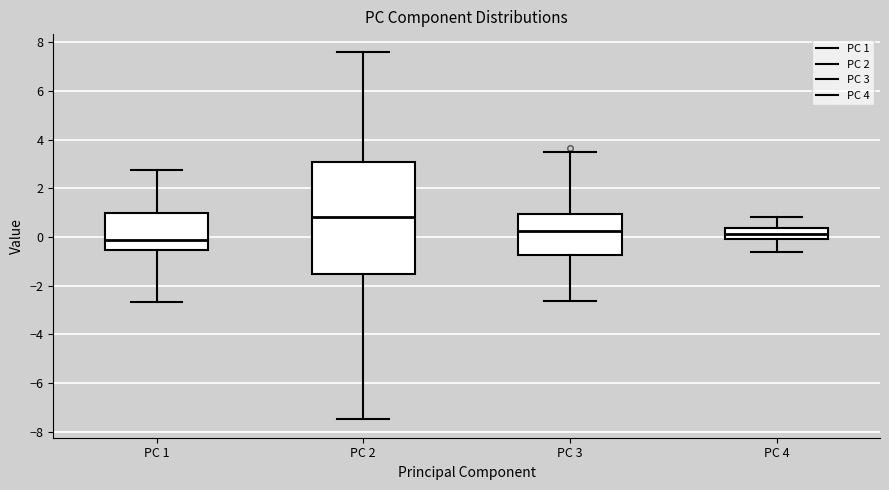

Where is the lower edge of the box for PC 3 on the y-axis? The values are not printed on the chart, so give them approximately, as read against the axis.

-0.8